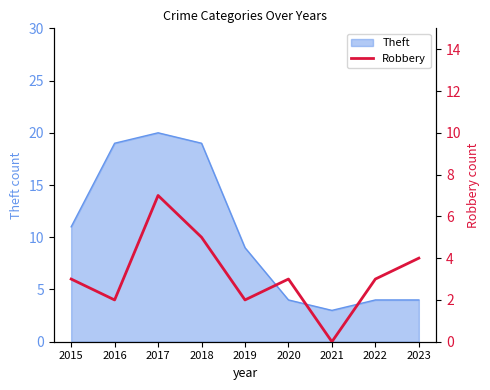

True or false: Theft has a value of 7 at 2017.

False